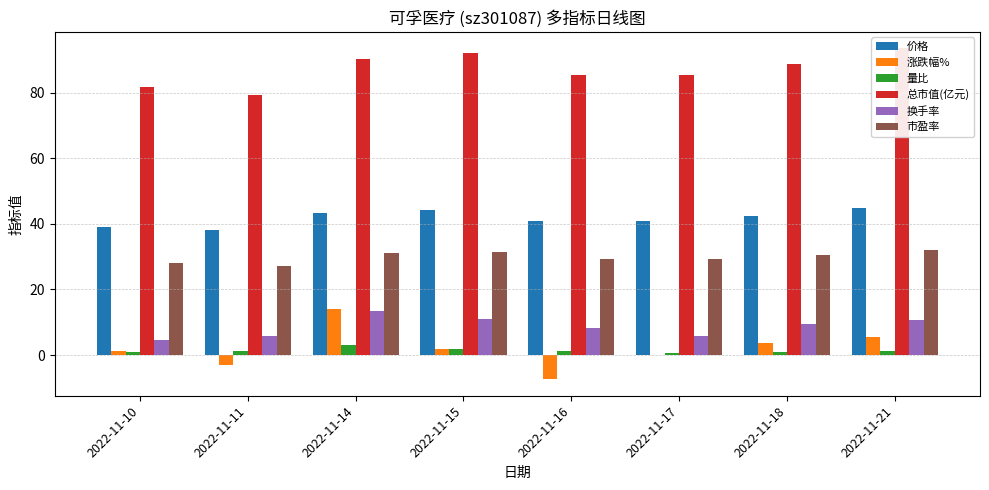

Does the chart contain stacked bars?

No